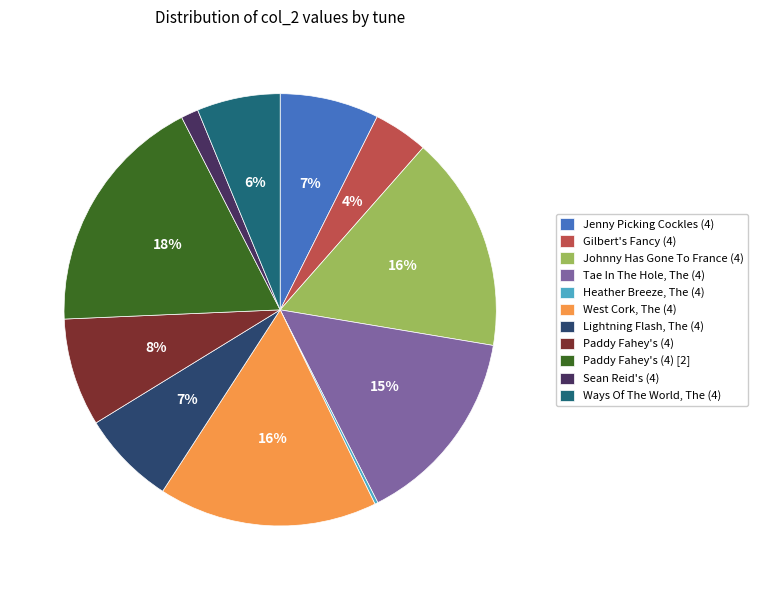

Is it true that Paddy Fahey's (4) is 8% of the pie?

True